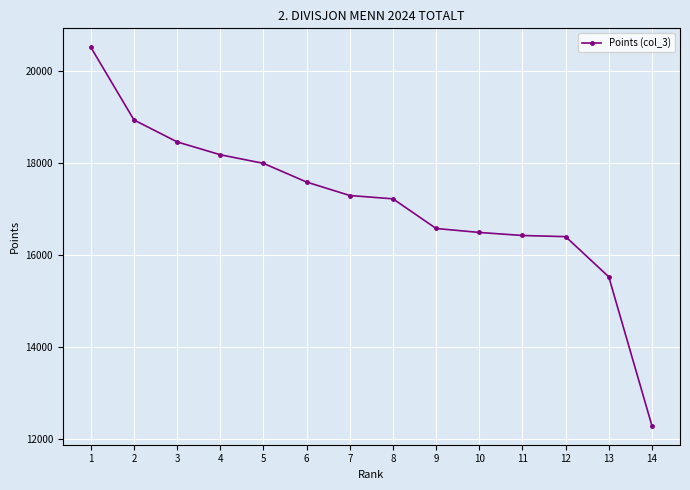

What is the minimum value shown in the chart?

12292